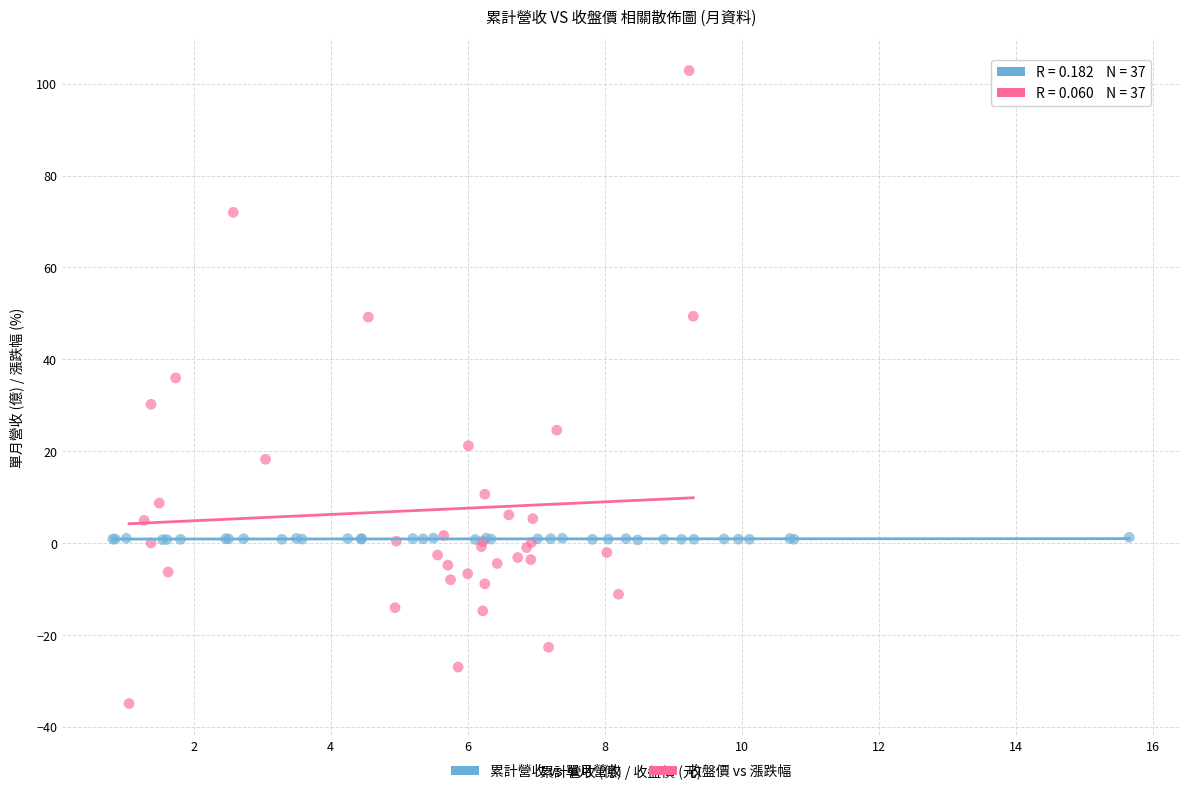

Which series has the widest spread of Y values?

收盤價 vs 漲跌幅